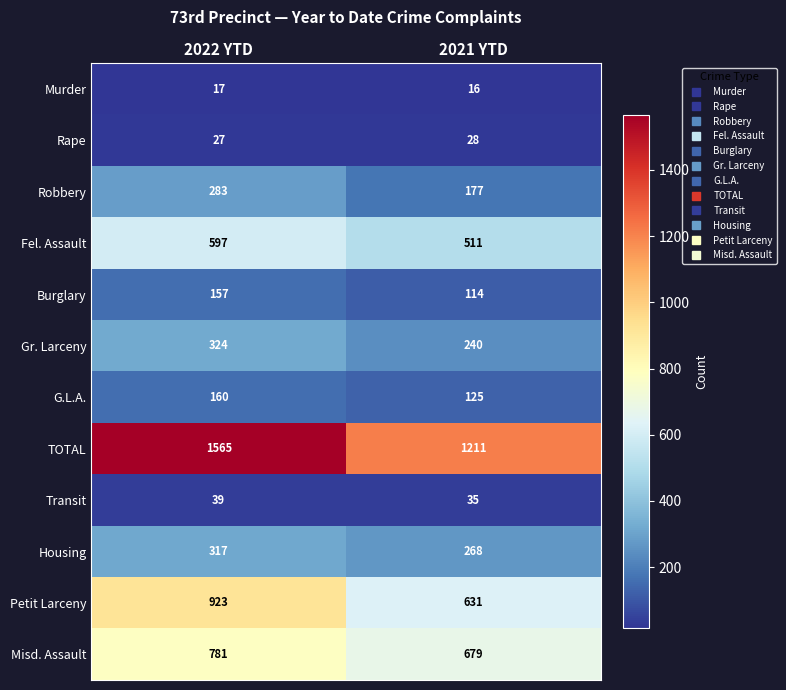

Count the number of data series in this chart.

12